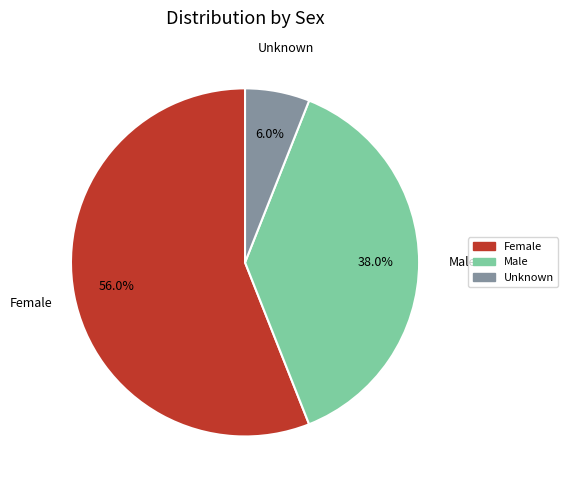

How many segments does this pie chart have?

3